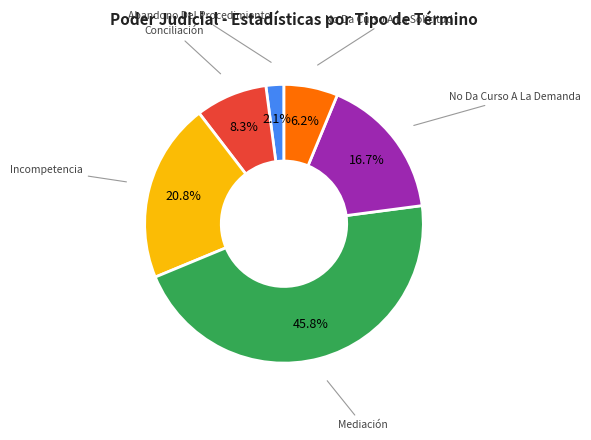

Is there any slice that represents more than half of the pie?

No